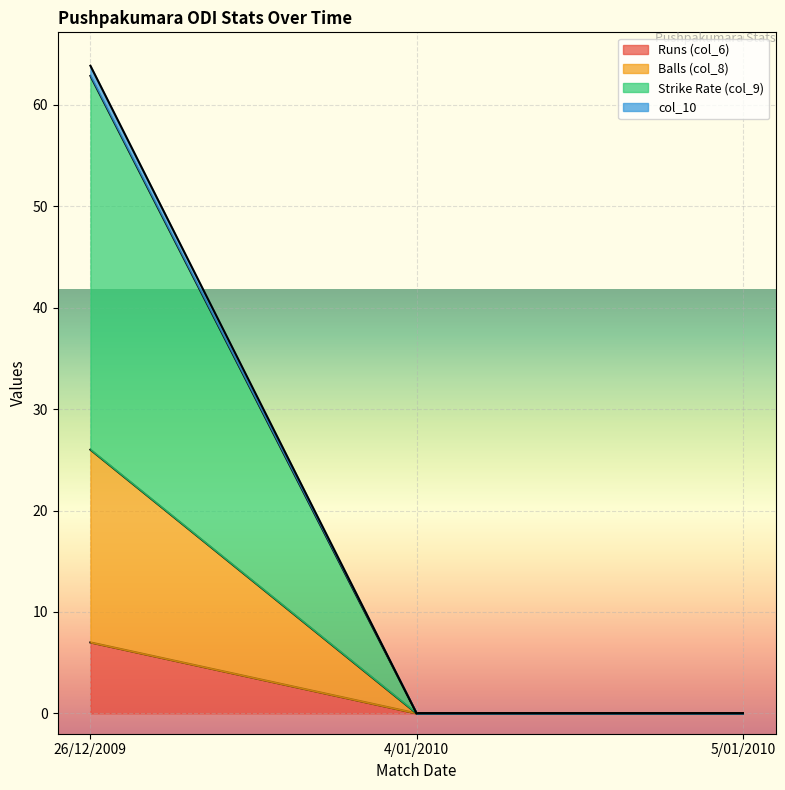

The Balls (col_8) series shows 109.5 at 26/12/2009. True or false?

False